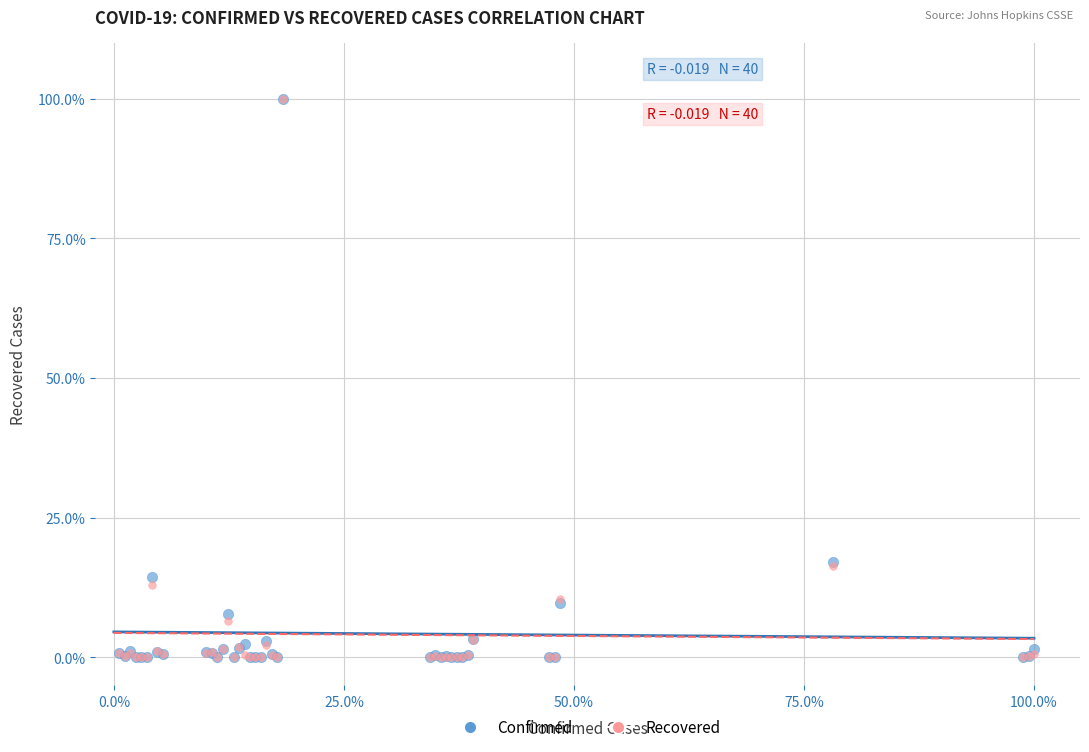

What are all the series names shown in the legend?

Confirmed, Recovered